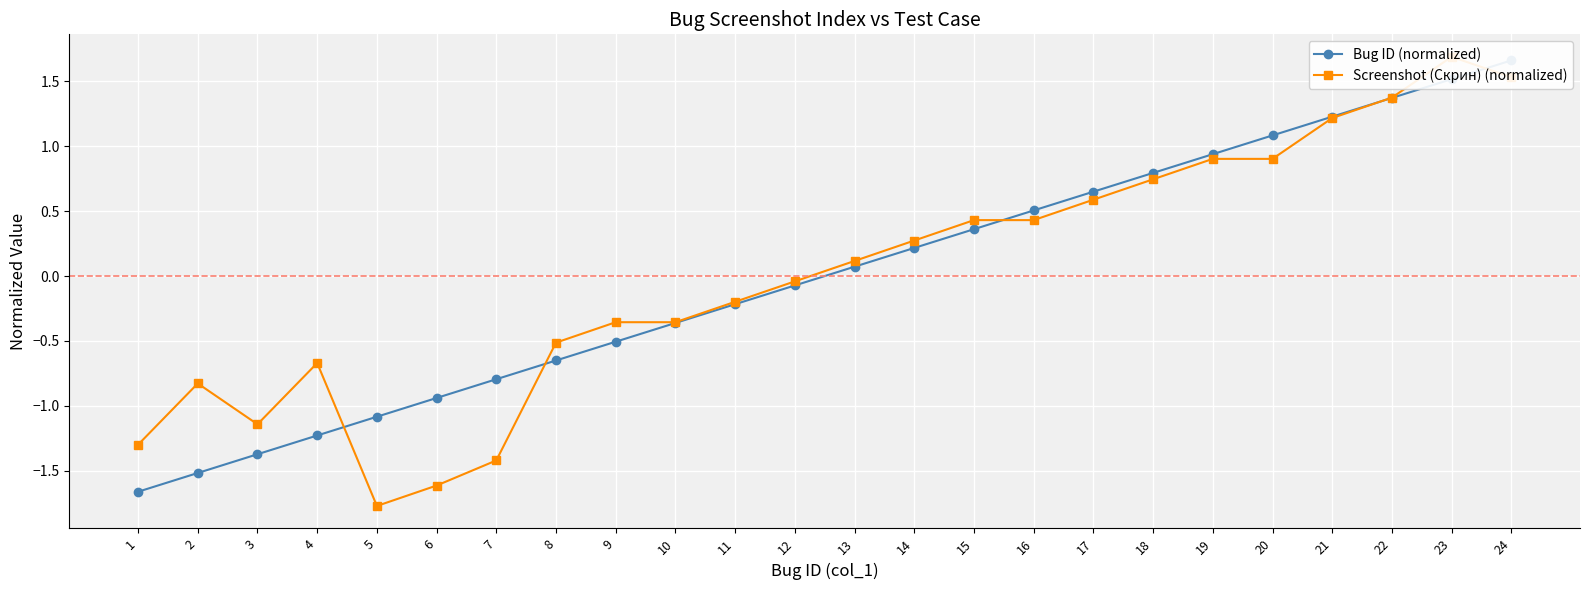

True or false: Screenshot (Скрин) (normalized) and Bug ID (normalized) intersect in this chart.

True